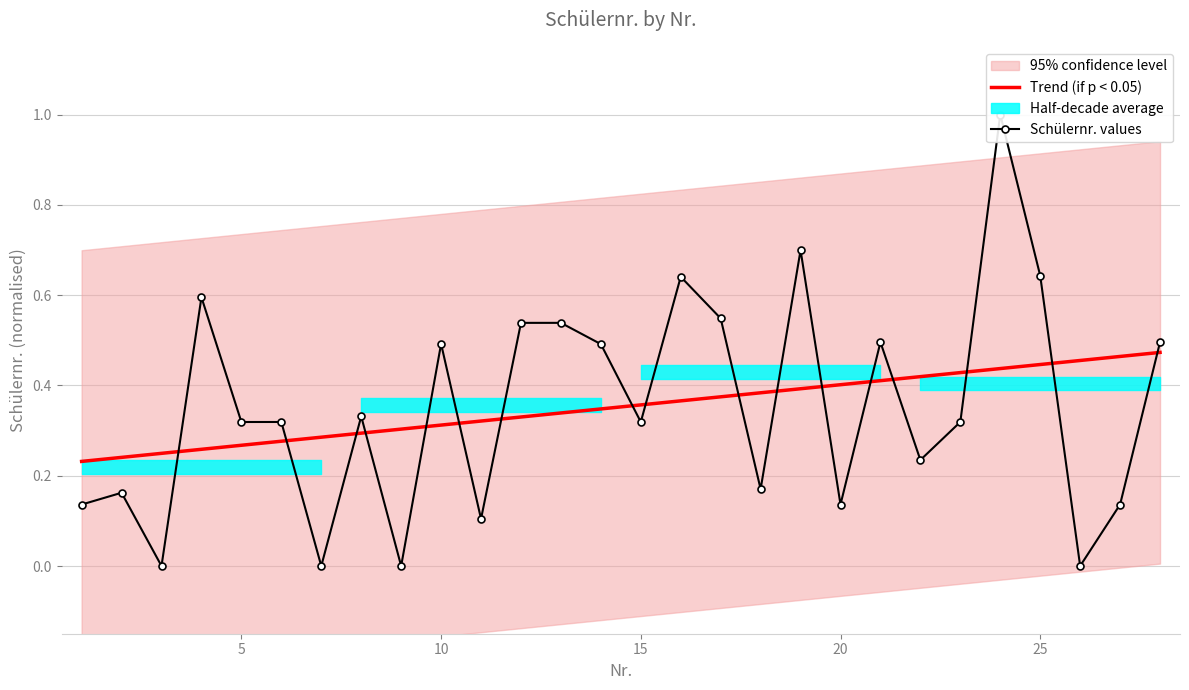

True or false: Schülernr. values has more than 1 points higher than both neighbors.

True